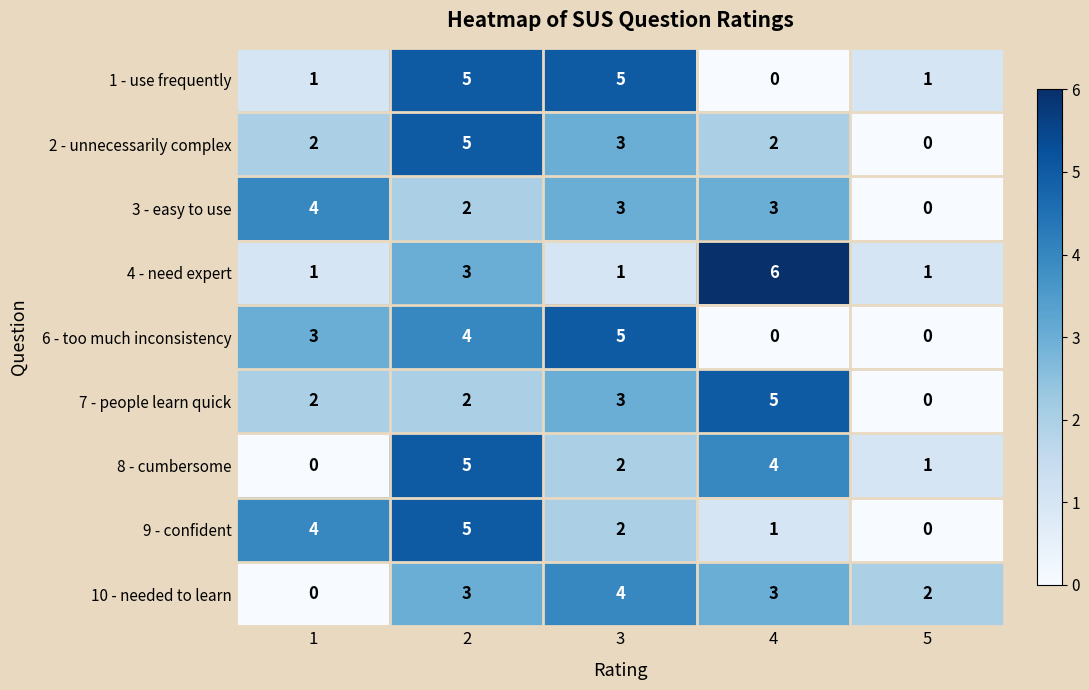

What is the approximate value of 4 - need expert at 4?

6